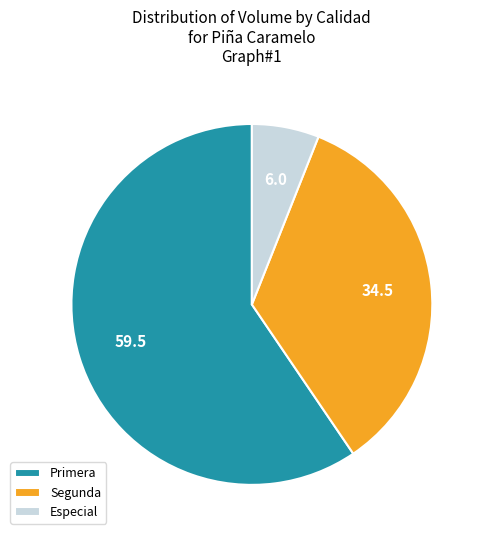

True or false: Segunda accounts for 20% of the total.

False